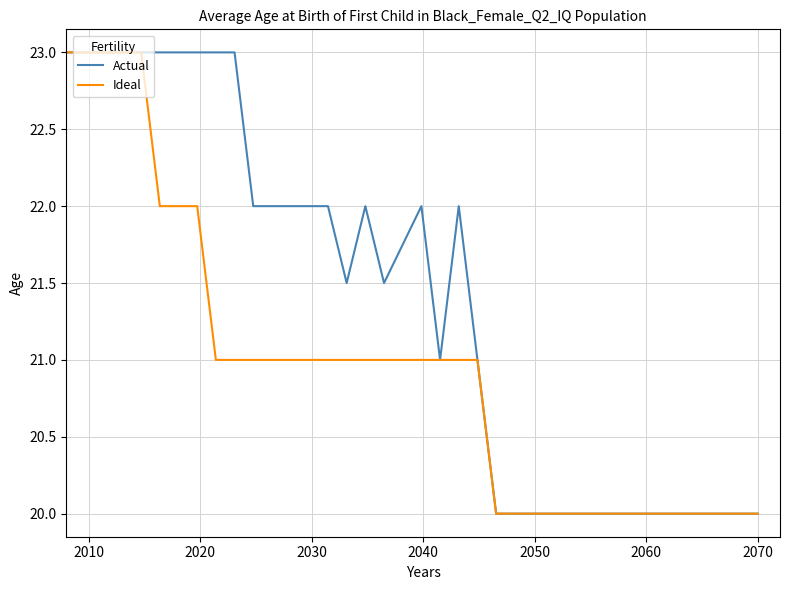

Which series has the largest total across all categories?

Actual